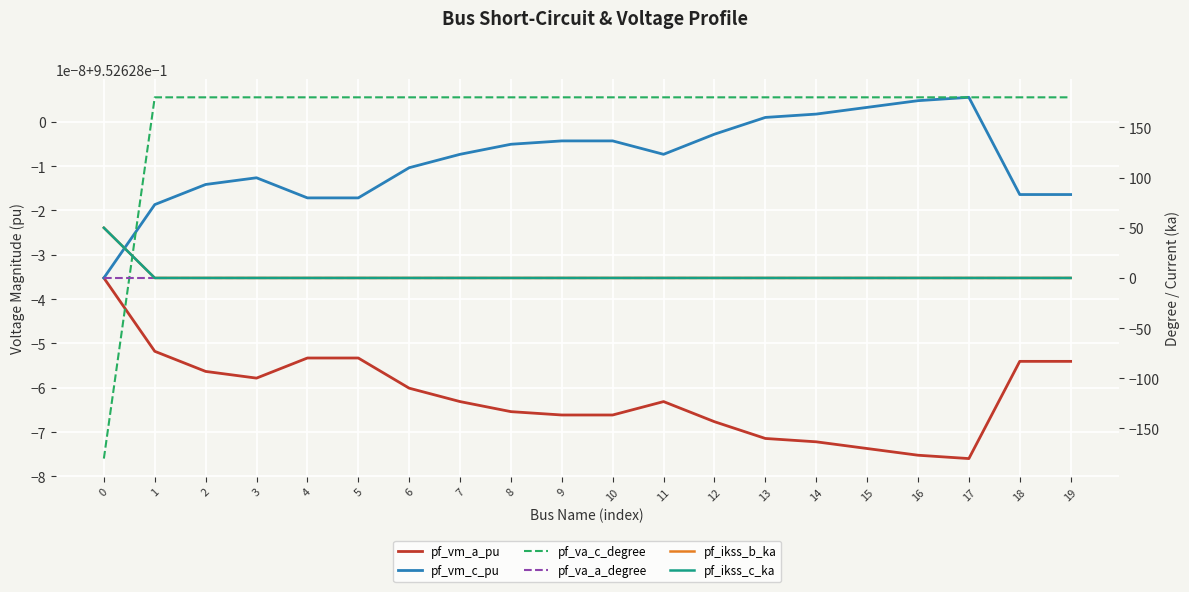

Which series has the widest spread of values?

pf_va_c_degree